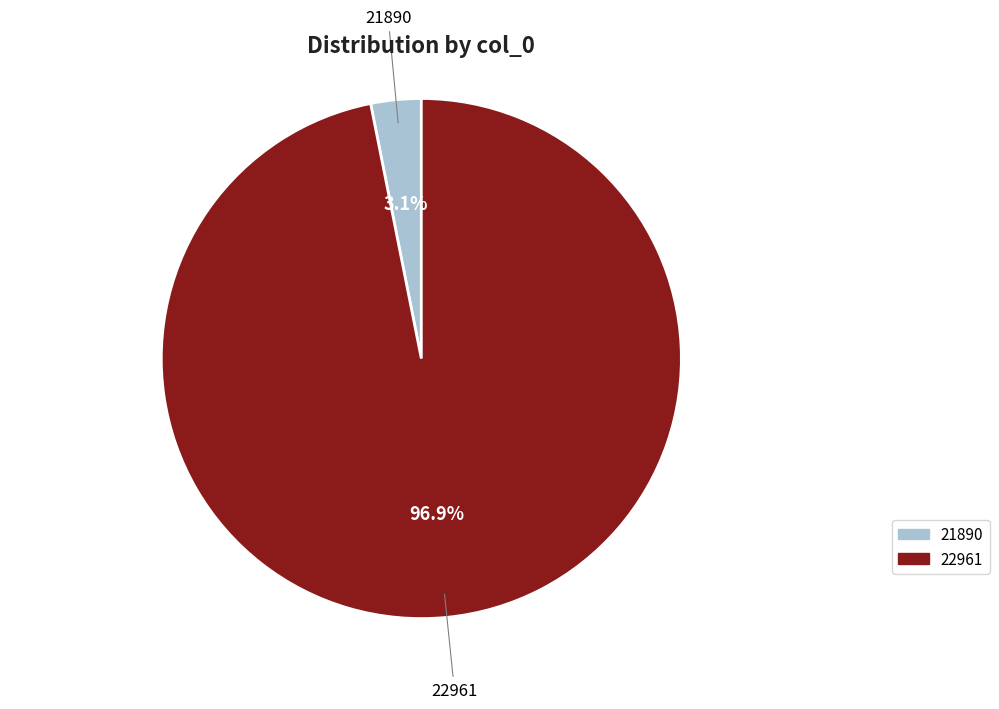

Count the number of slices in the pie.

2